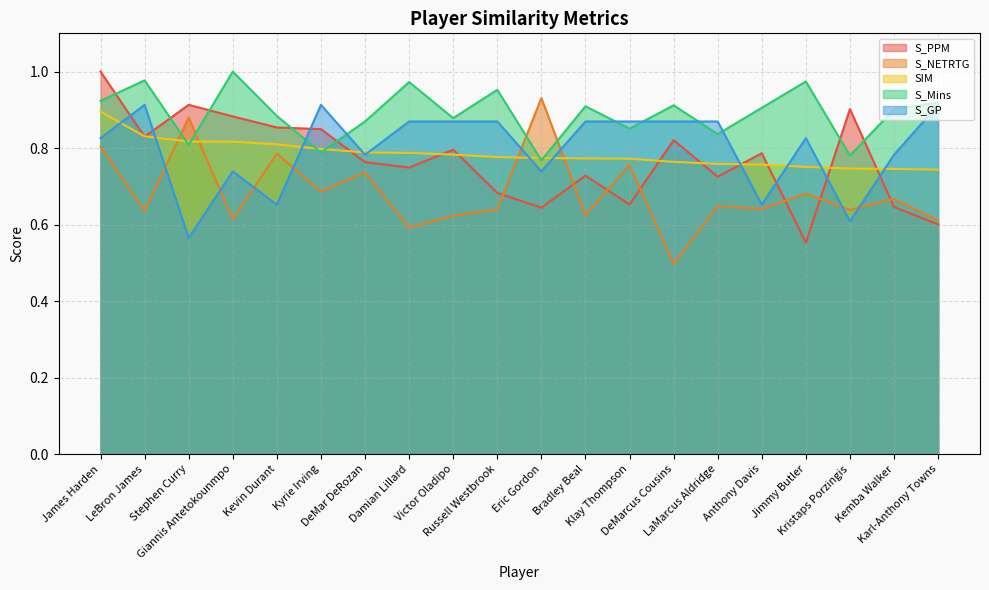

At Damian Lillard, list the series in order from smallest to largest.

S_NETRTG, S_PPM, SIM, S_GP, S_Mins